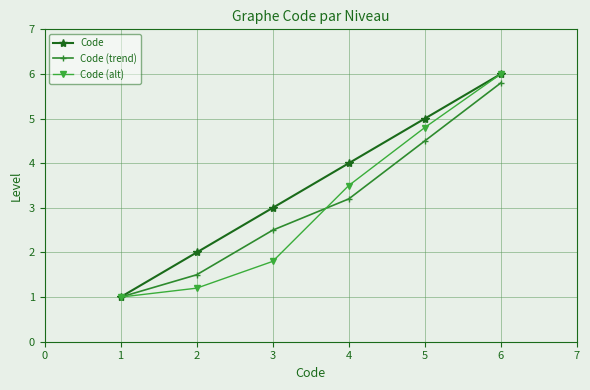

What is the value of the Code (trend) point at the 5th from the left?

4.5